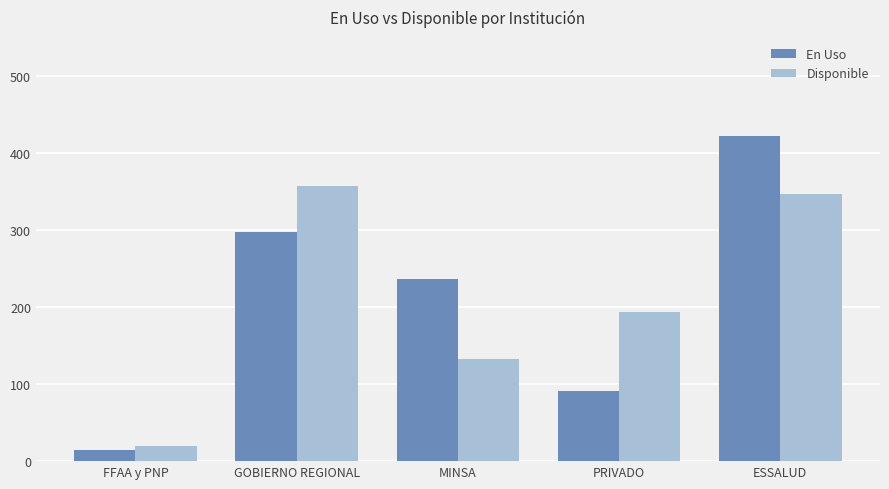

Is it true that En Uso equals 203 at GOBIERNO REGIONAL?

False